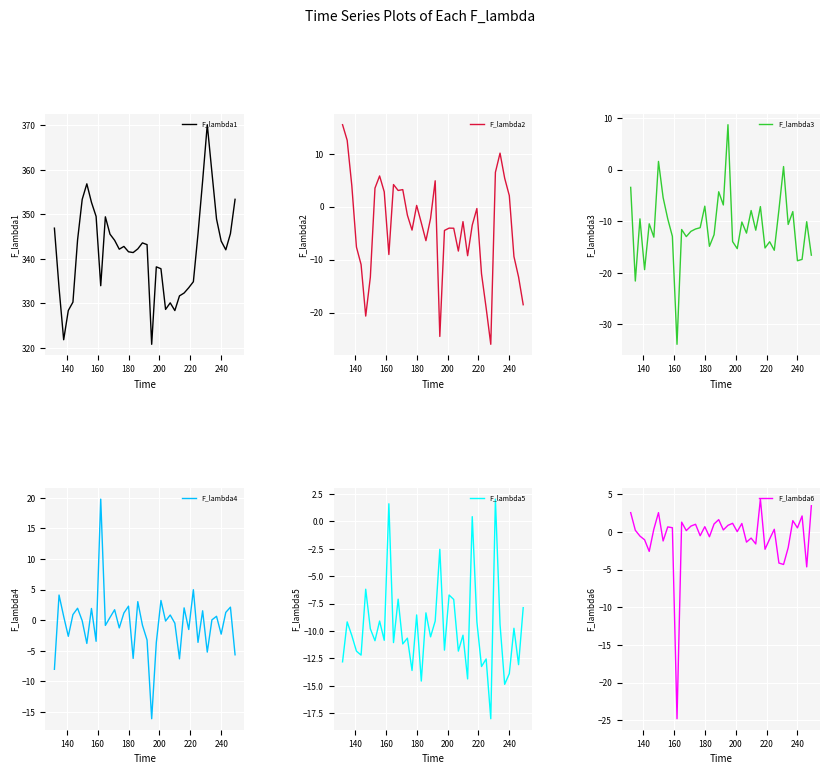

What is the minimum value for F_lambda1?

320.8